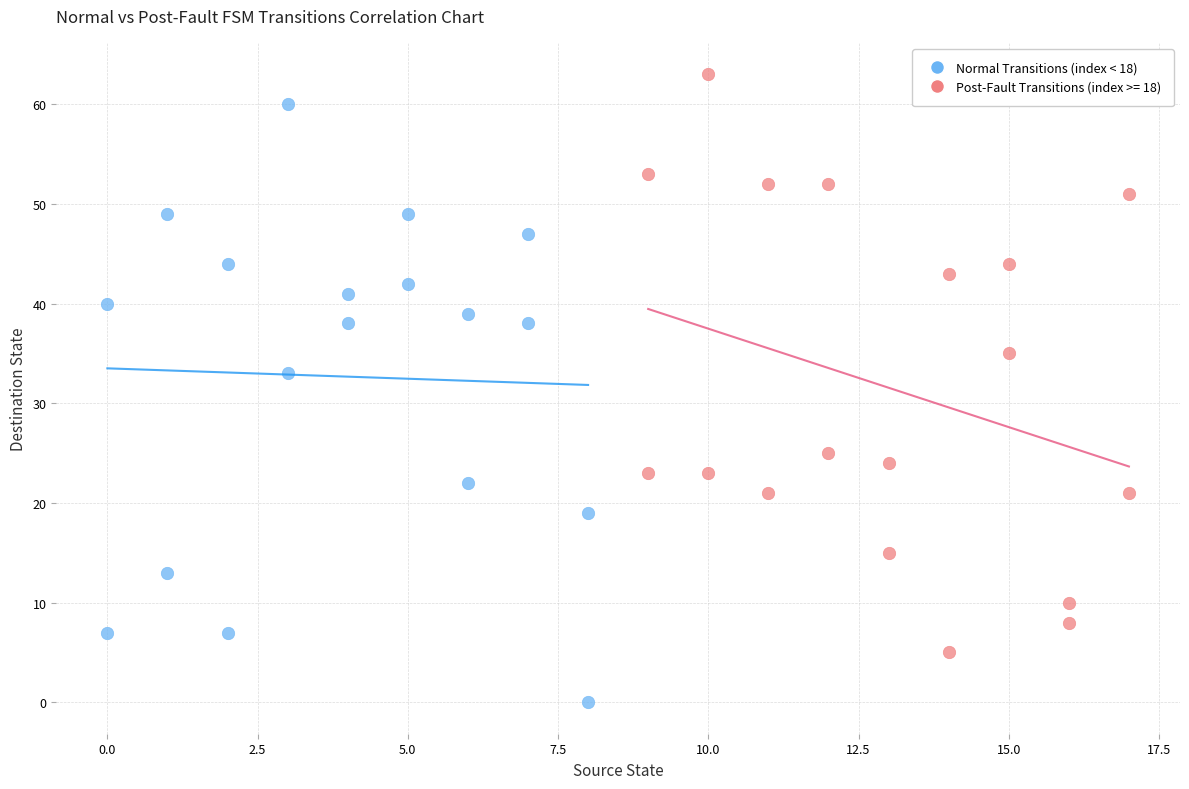

Which series contains the lowest Y value?

Normal Transitions (index < 18)